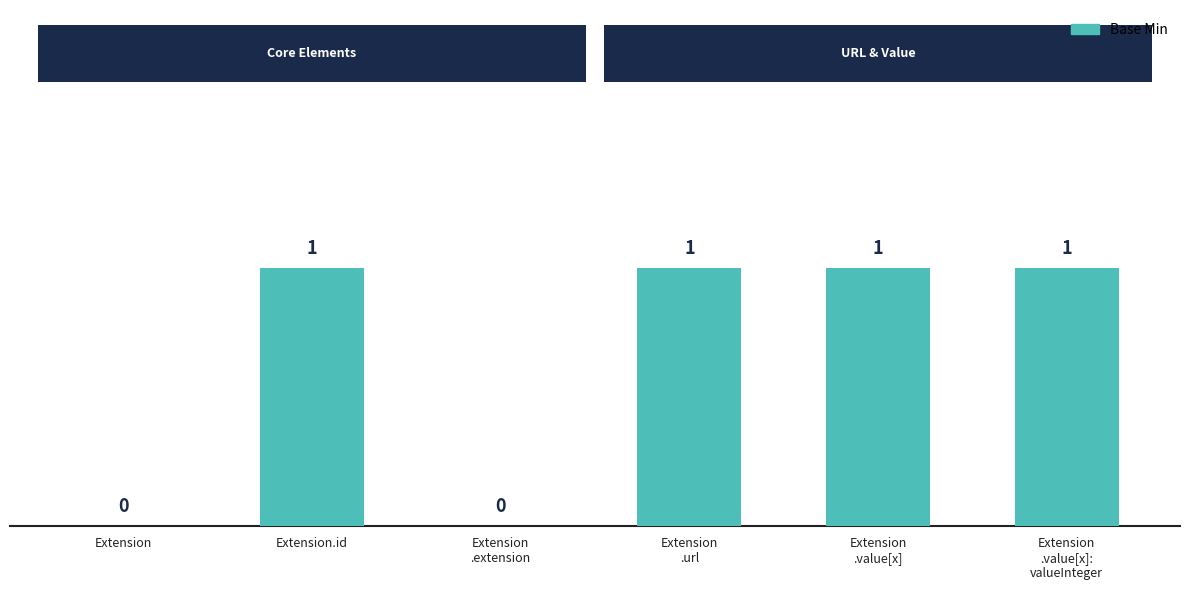

What is the sum of all values?

4